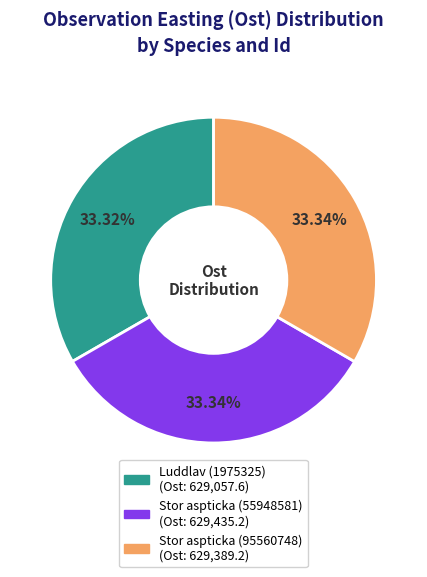

To the nearest percent, what portion does Luddlav (1975325) represent?

33%